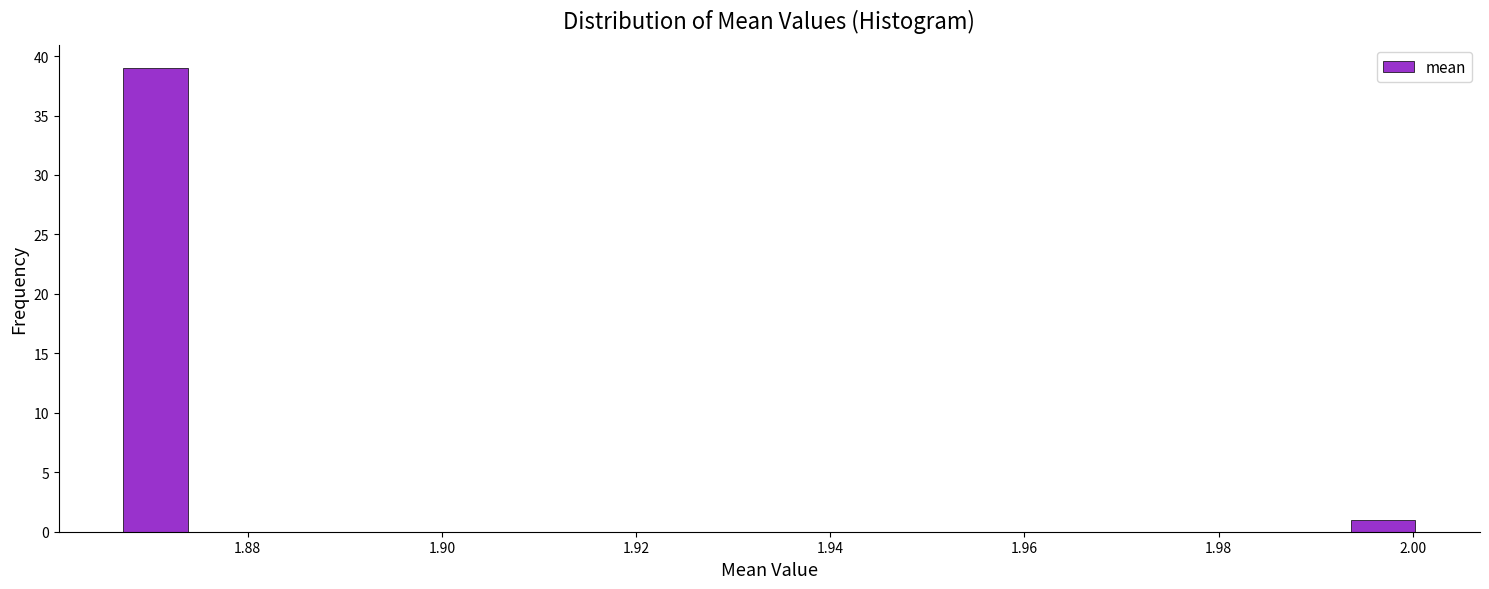

Around what value on the x-axis is the tallest bar? Give the approximate position of its centre, as read against the axis.

1.870